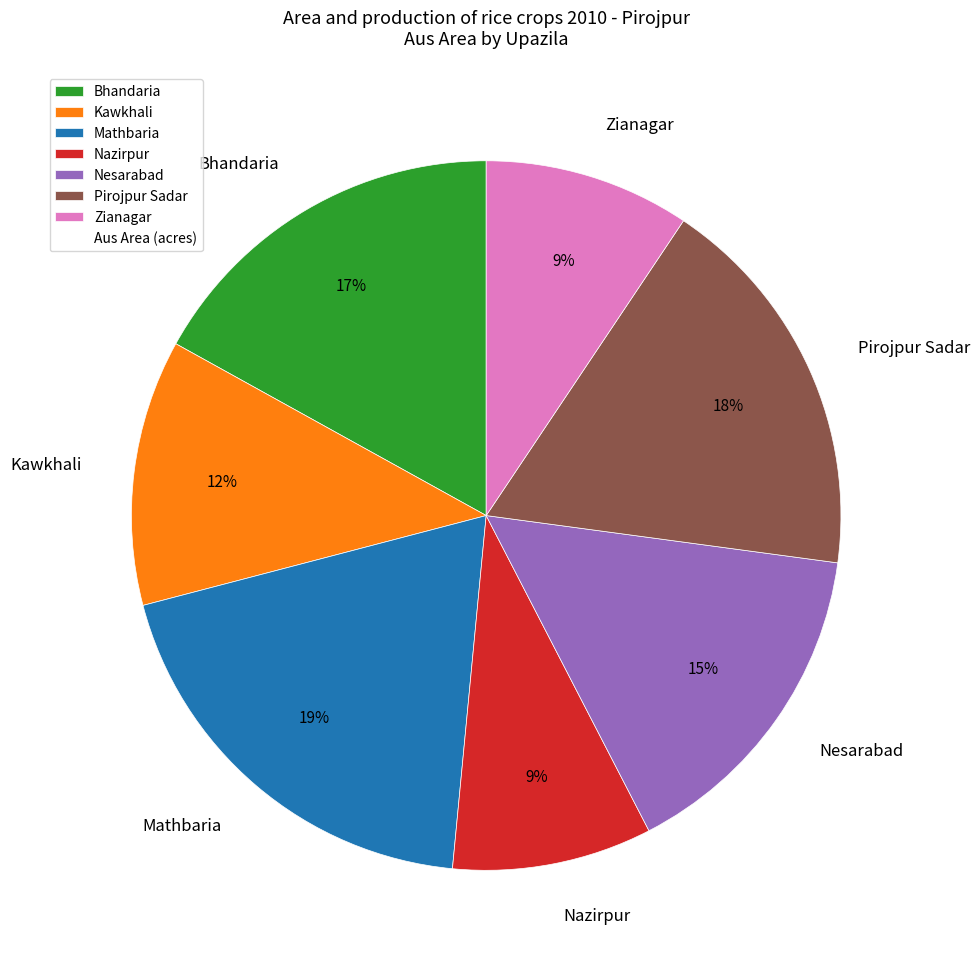

Is it true that Nesarabad is 3% of the pie?

False